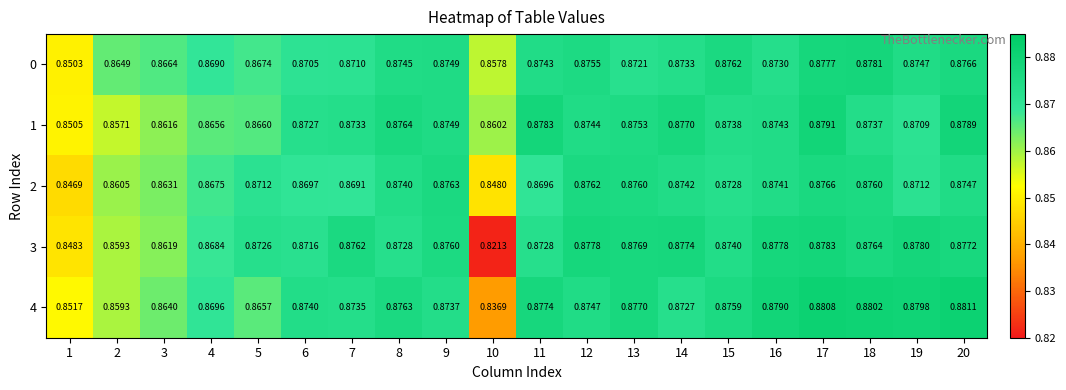

Is the value of 4 at 18 greater than the value of 2 at 4?

Yes